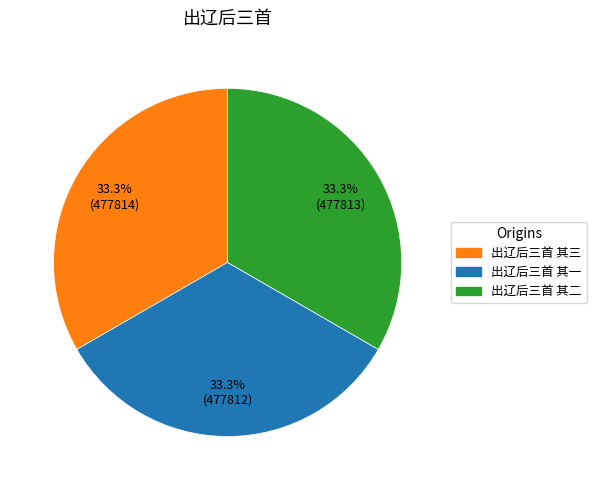

True or false: 出辽后三首 其三 accounts for 42% of the total.

False